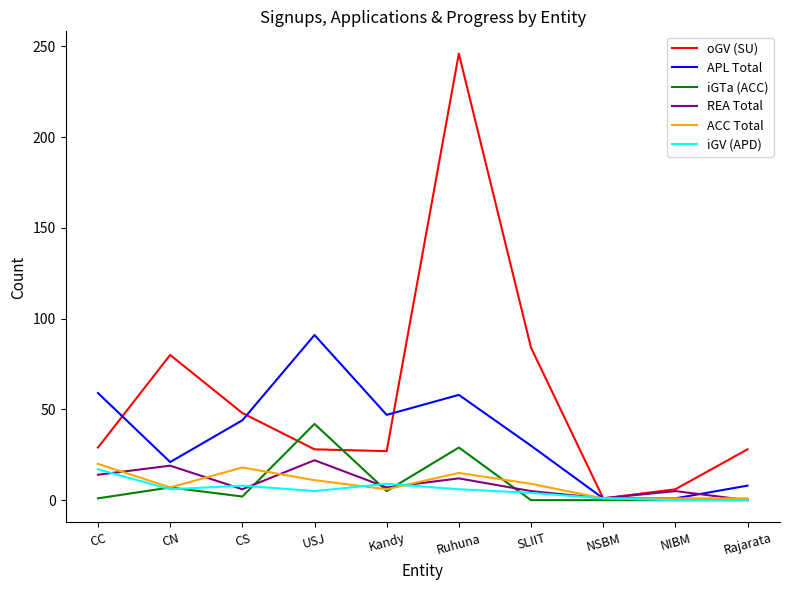

What is the highest value of the REA Total series?

22